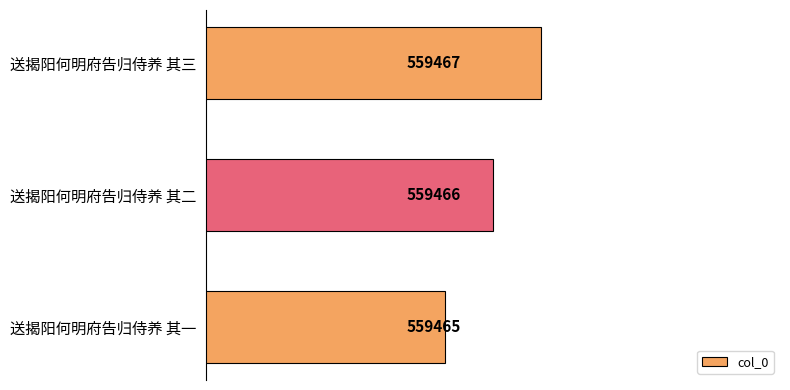

What is the sum of all values?

1678398